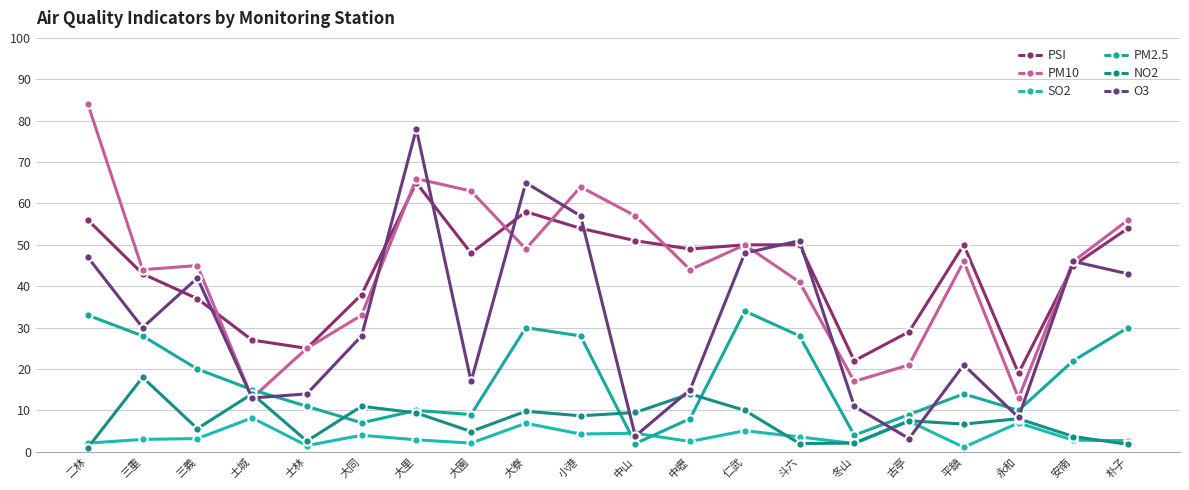

What are all the series names shown in the legend?

PSI, PM10, SO2, PM2.5, NO2, O3